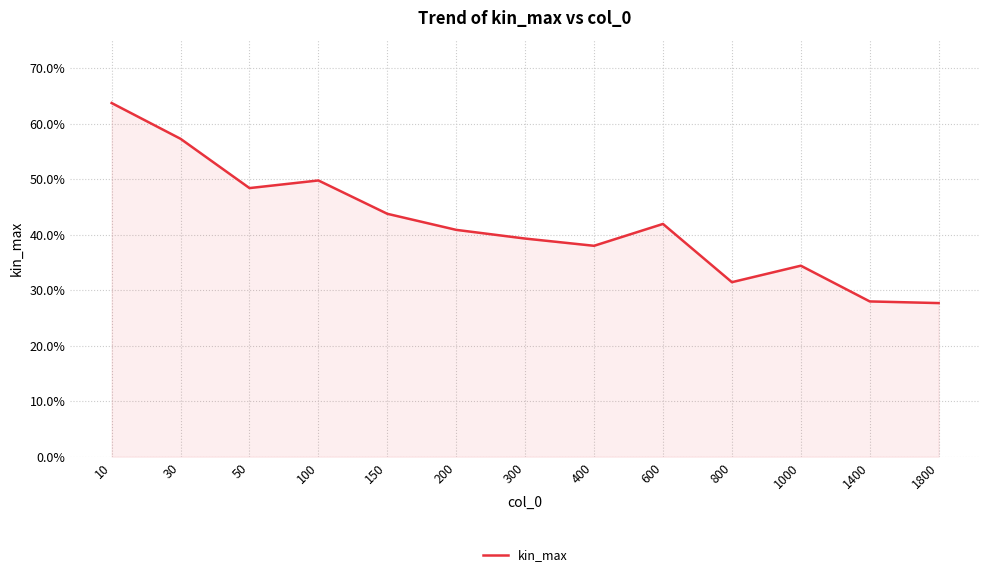

Does the chart display data point markers on the line(s)?

No